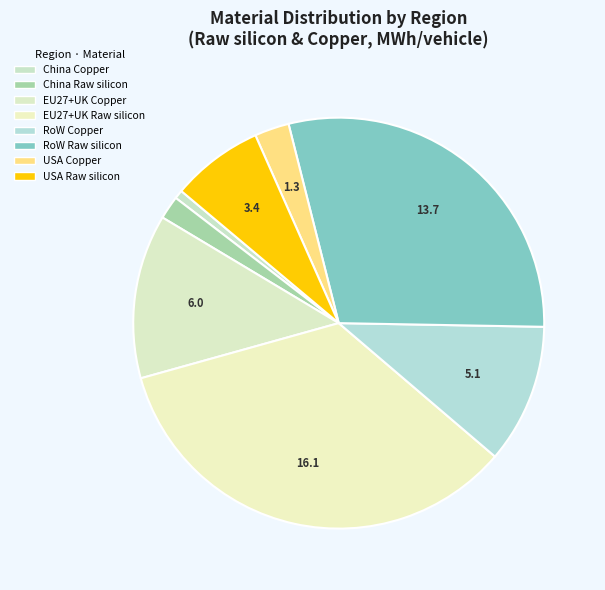

What is the ratio of the value at RoW Raw silicon to the value at USA Copper?

10.7